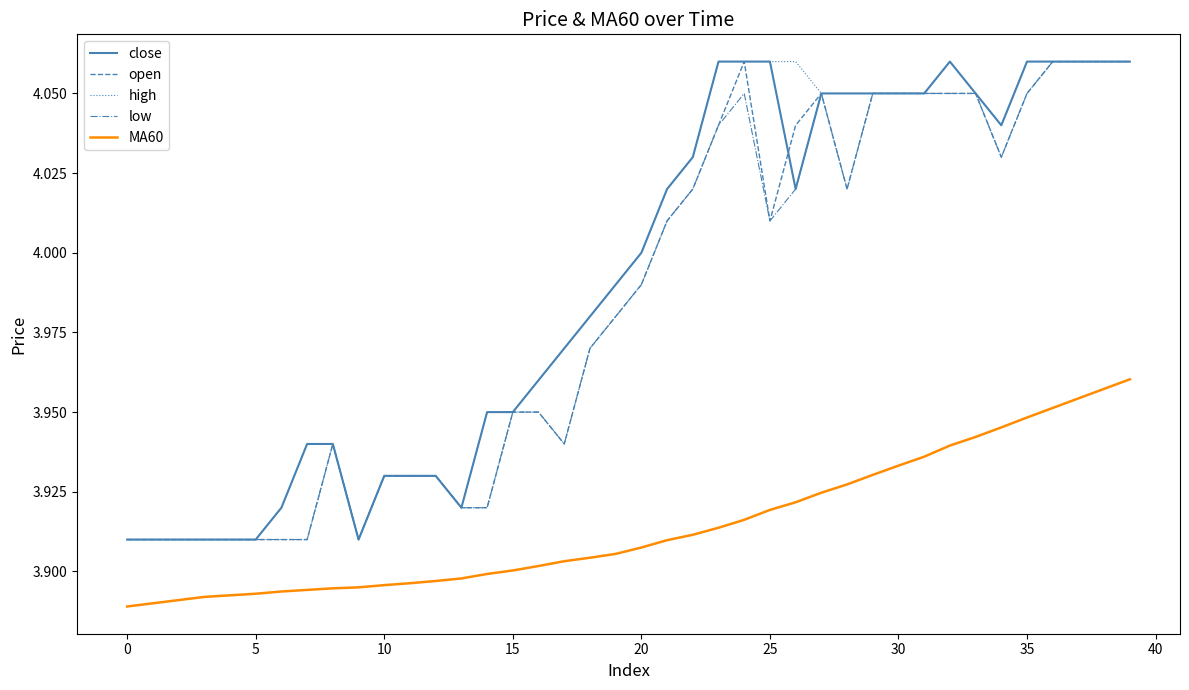

Count the number of categories in the chart.

40